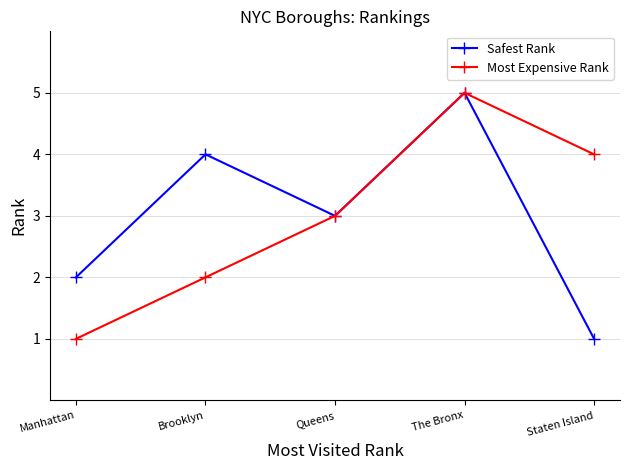

What is the difference between the Most Expensive Rank values at The Bronx and Staten Island?

1